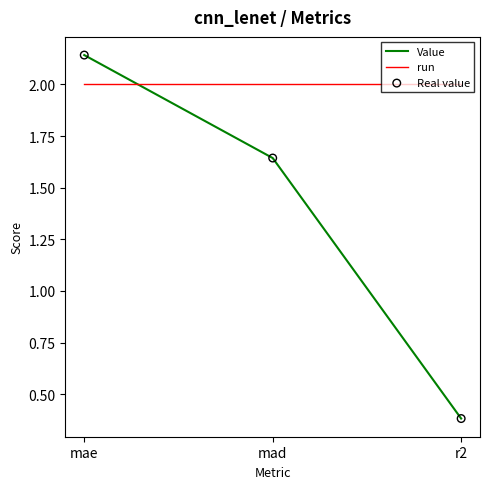

Which series changed the most between mad and r2?

Value